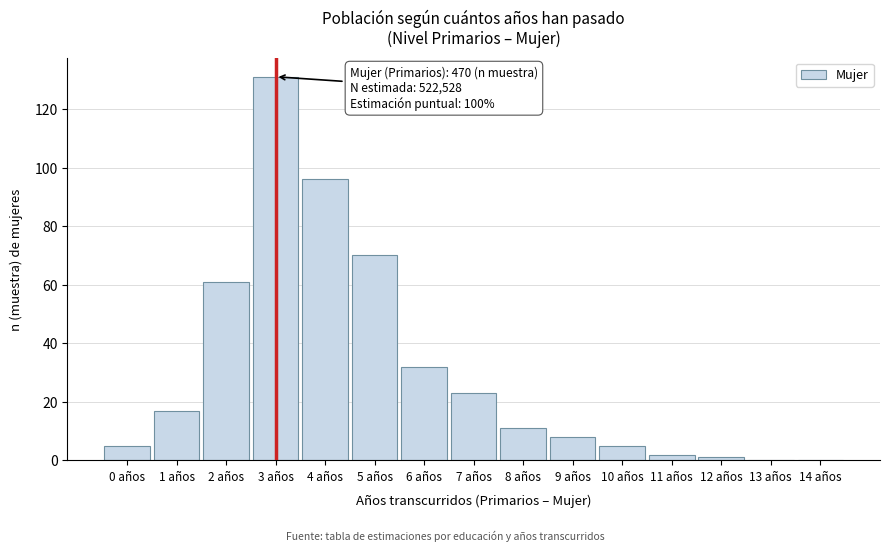

Reading right to left, transcribe all the data shown in this chart.

14 años=0	13 años=0	12 años=1	11 años=2	10 años=5	9 años=8	8 años=11	7 años=23	6 años=32	5 años=70	4 años=96	3 años=131	2 años=61	1 años=17	0 años=5